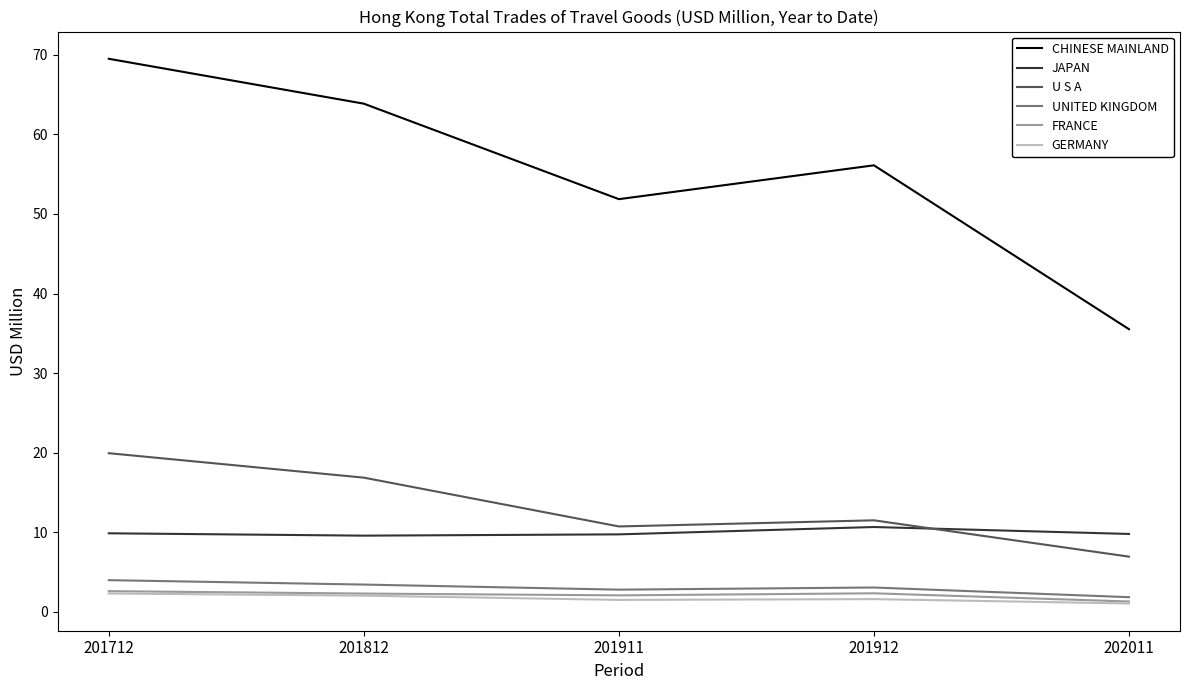

What is the total value across all series at 201911?

78.8